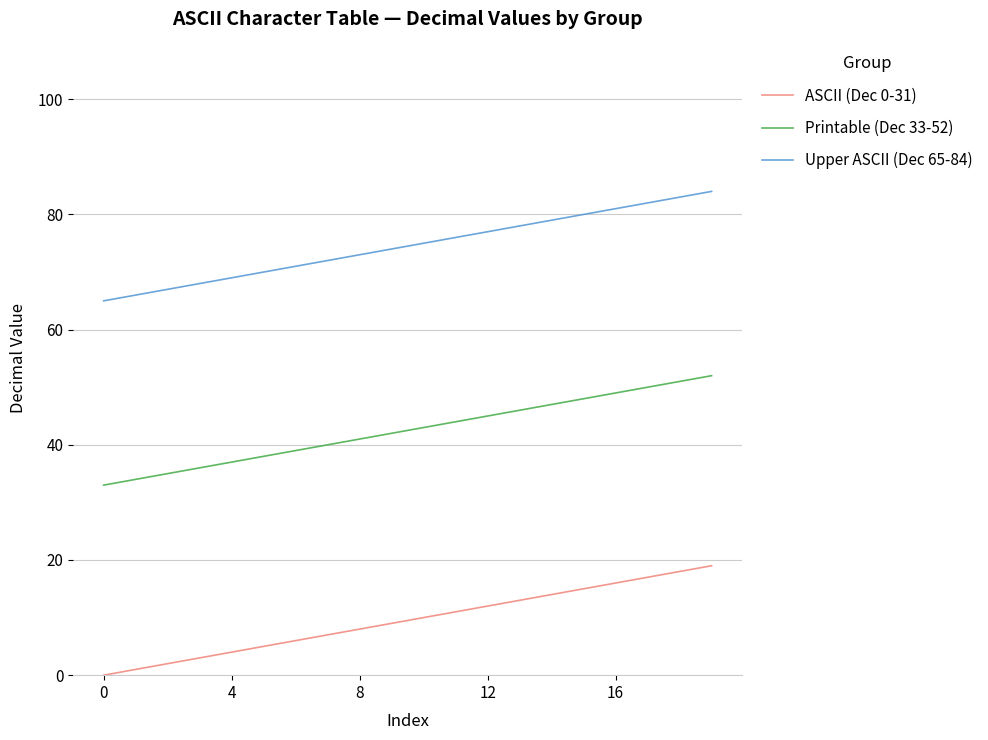

Rank the series by their average value, from lowest to highest.

ASCII (Dec 0-31), Printable (Dec 33-52), Upper ASCII (Dec 65-84)